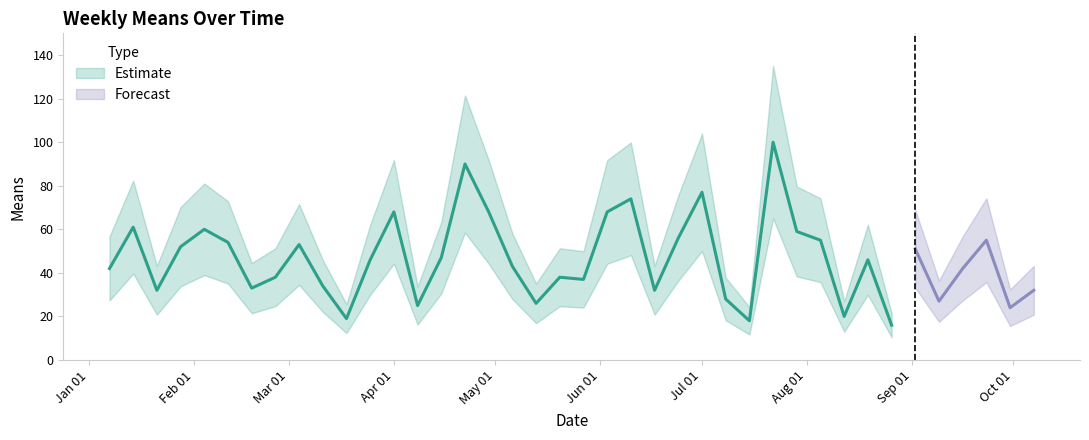

How many values are below 46?

20